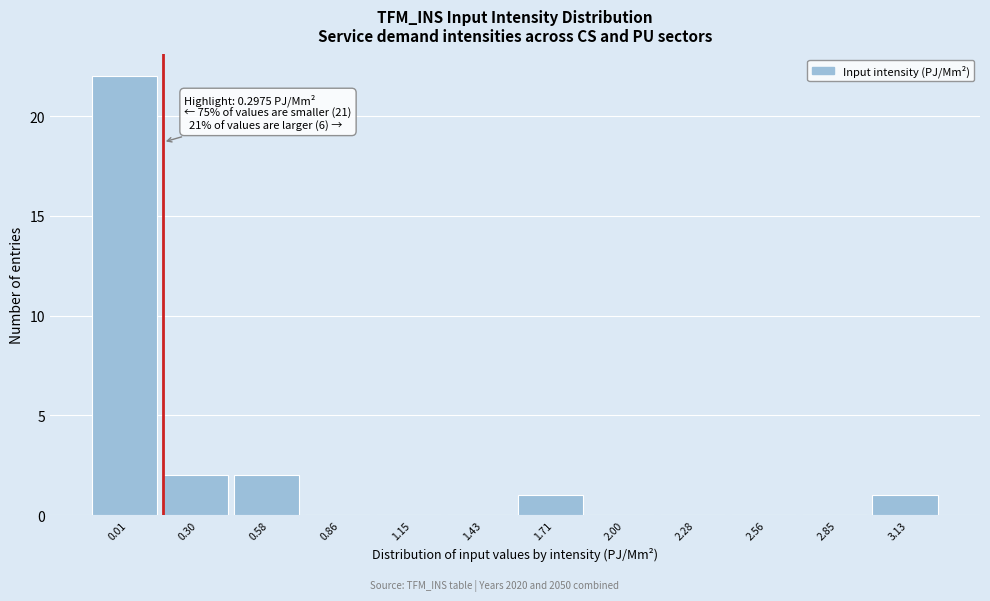

Reading right to left, list all the values displayed in this chart.

3.13=1	2.85=0	2.56=0	2.28=0	2.00=0	1.71=1	1.43=0	1.15=0	0.86=0	0.58=2	0.30=2	0.01=22